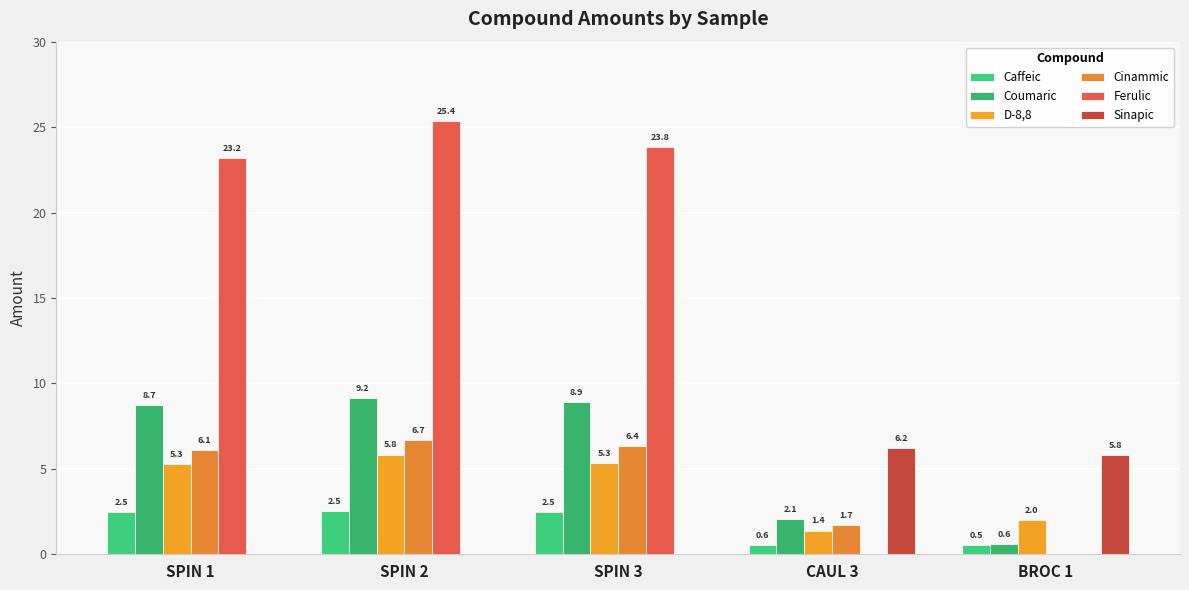

Between SPIN 3 and CAUL 3, which is larger?

SPIN 3